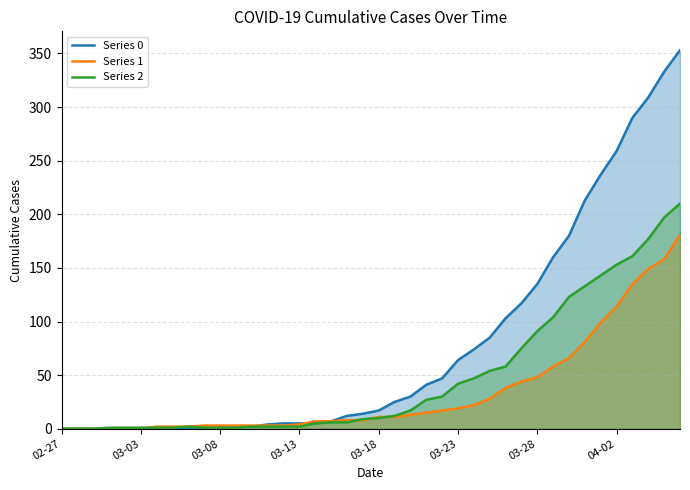

Which series has the largest total across all categories?

Series 0